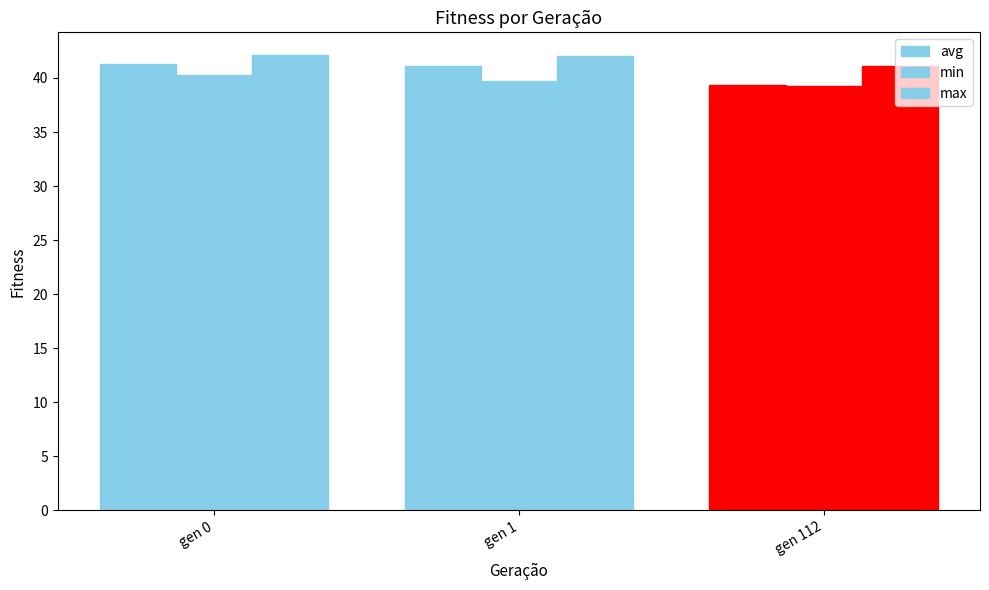

How many bars are there in total?

9